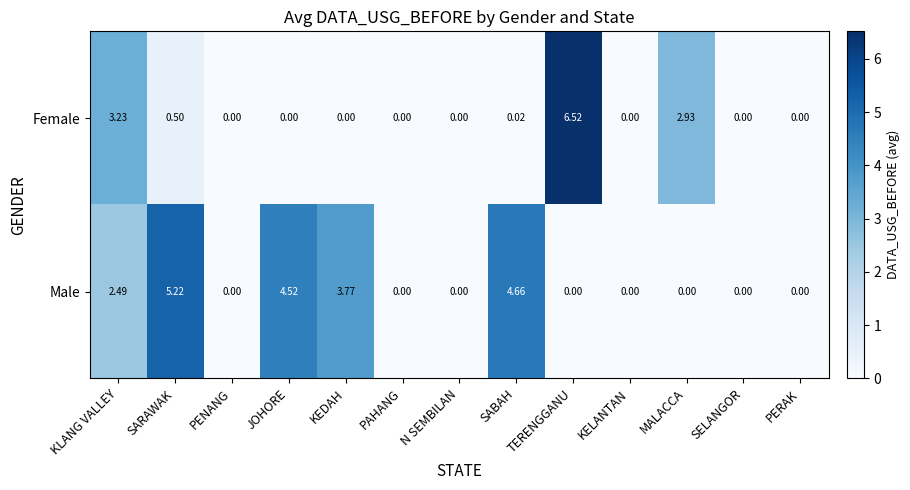

Between JOHORE and PERAK, which series saw the biggest shift?

Male